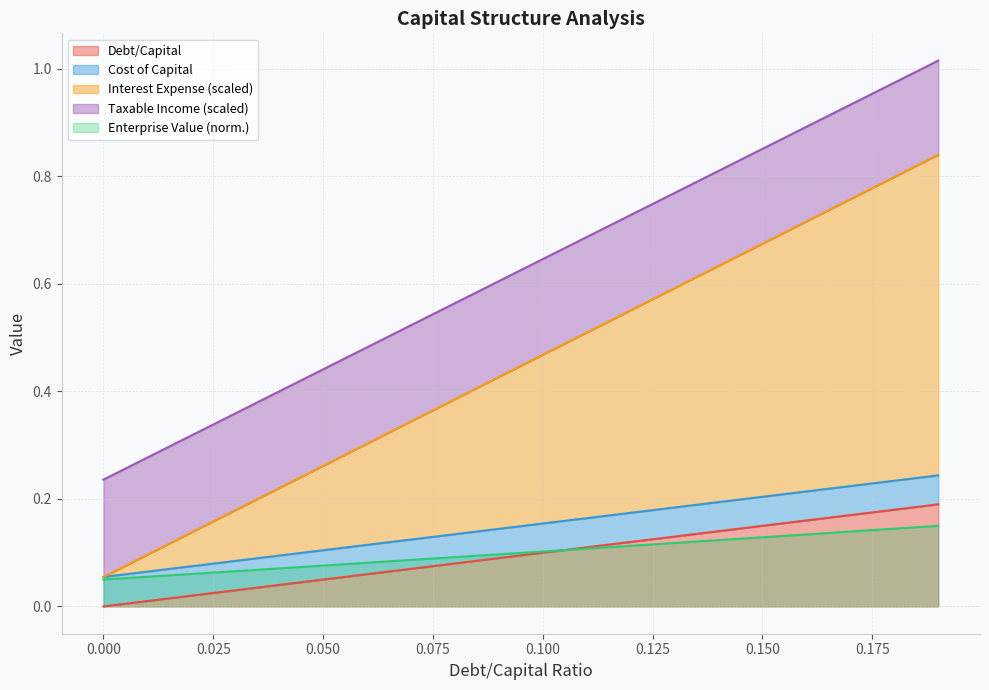

List the series in order of their peak value, lowest first.

enterprise_value, debt_capital, cost_capital, interest_expense, taxable_income